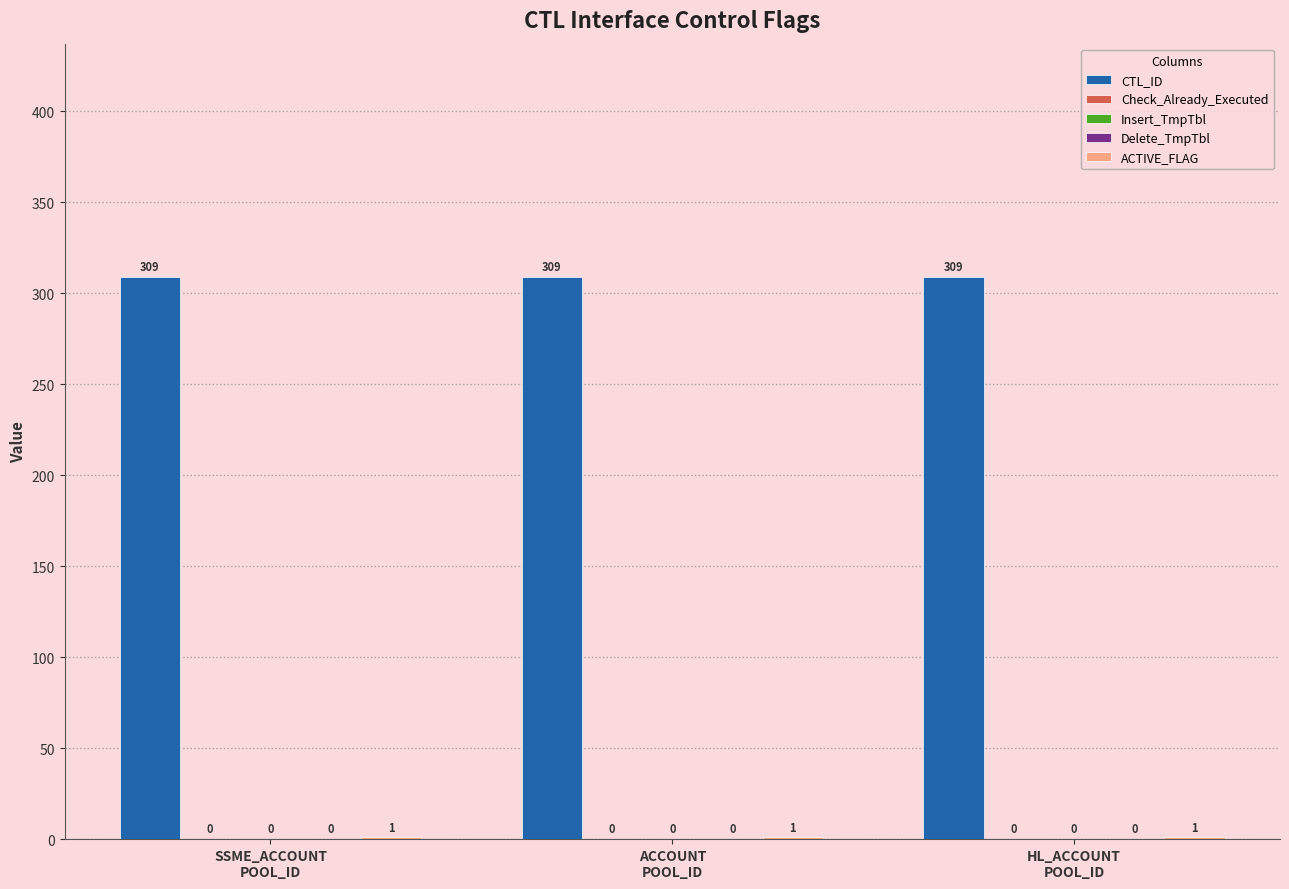

What is the difference between the highest and lowest values at HL_ACCOUNT
POOL_ID?

309